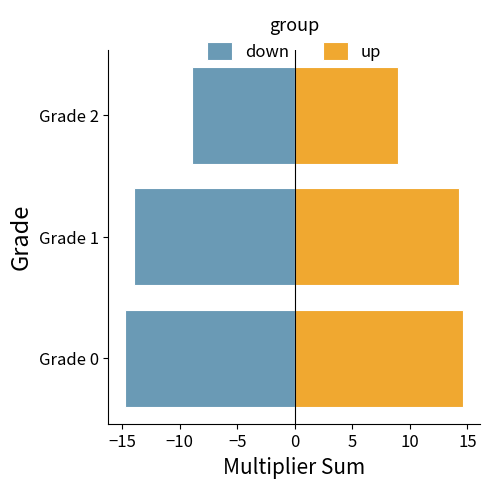

How many categories are shown in the chart?

3